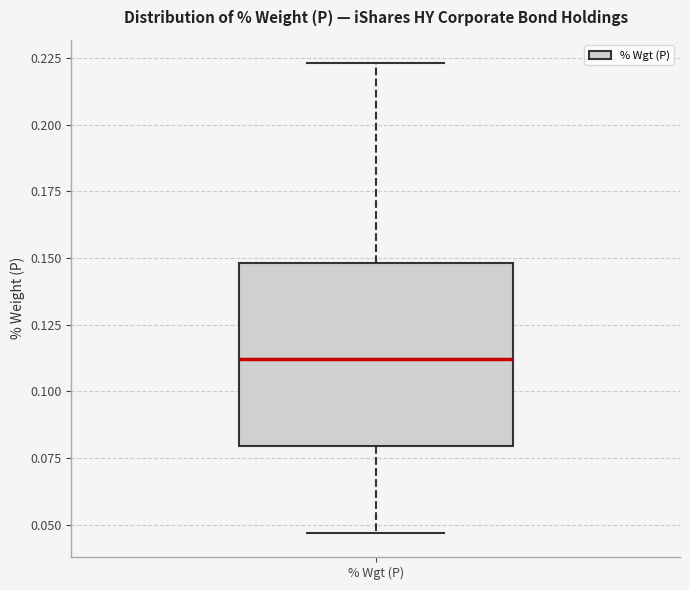

Read this box plot against the y-axis: the position of the median line, the range covered by the box, and the ends of both whiskers. The values are not printed on the chart, so give them approximately, as read against the axis.

median 0.110, box 0.080 to 0.150, whiskers 0.045 to 0.225